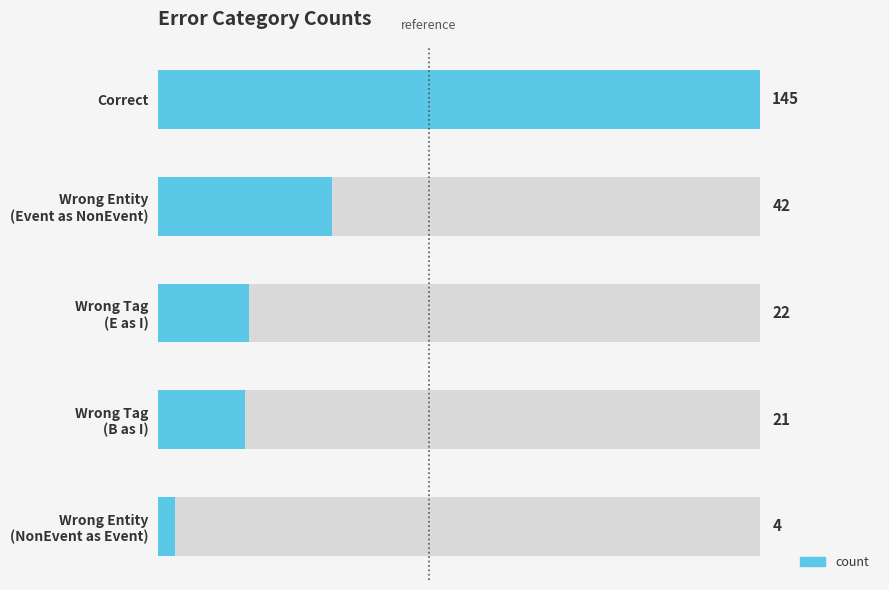

What is the value of the 5th bar from the left?

4